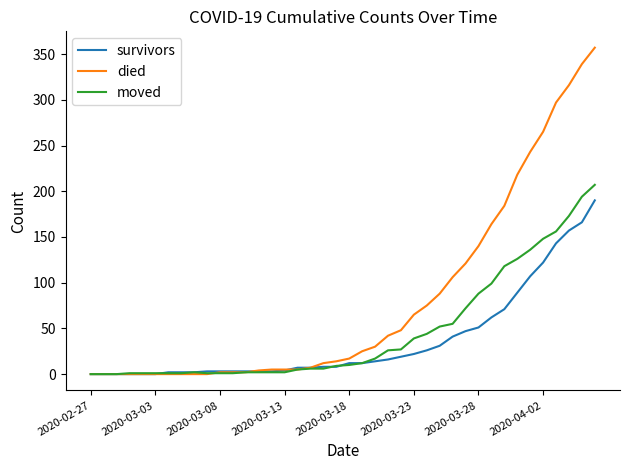

Which series has the largest total across all categories?

died